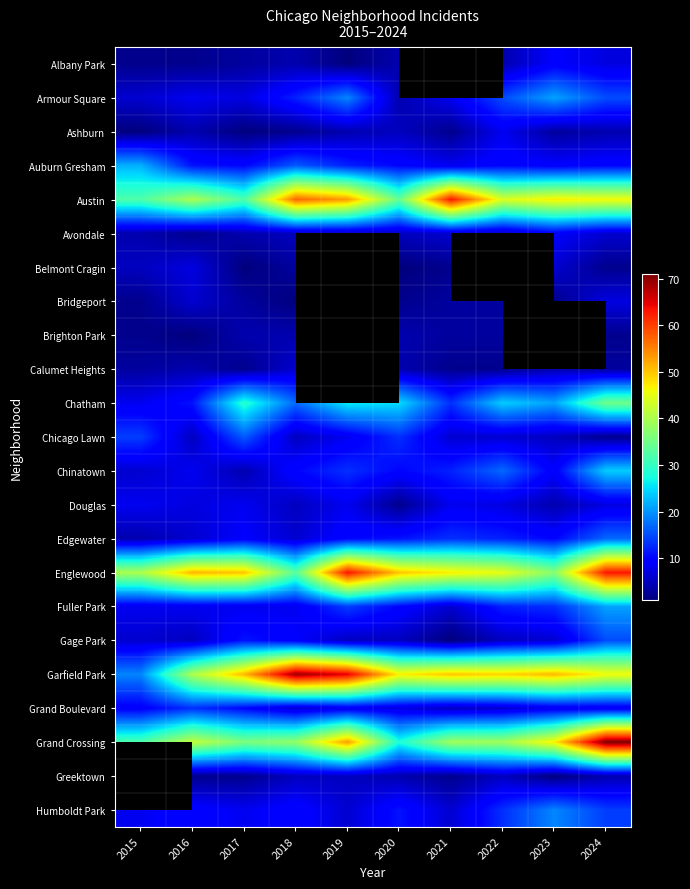

True or false: Edgewater has a value of 18.7 at 2021.

False